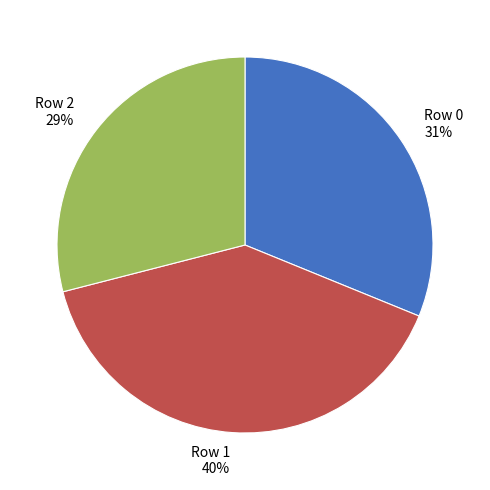

Does Row 2 account for over 50% of the chart?

No